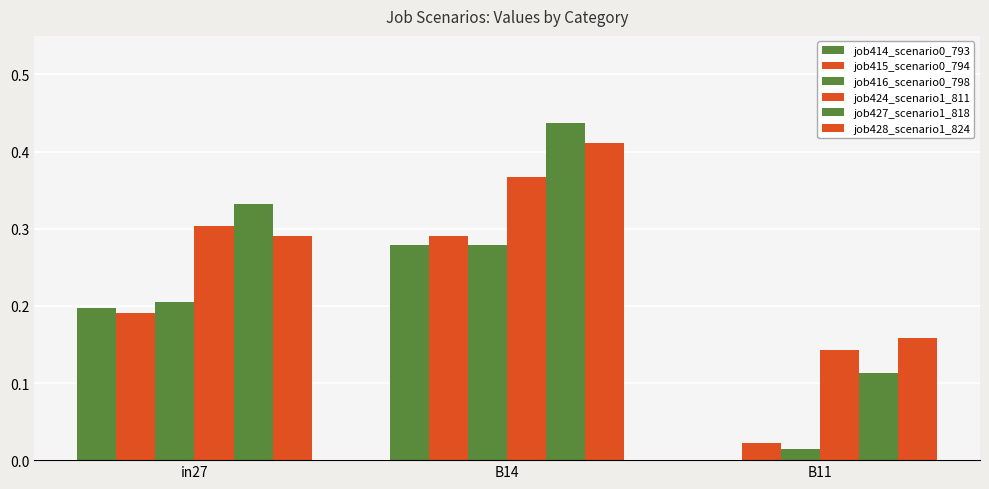

What is the sum of the job416_scenario0_798 values at B14 and in27?

0.5